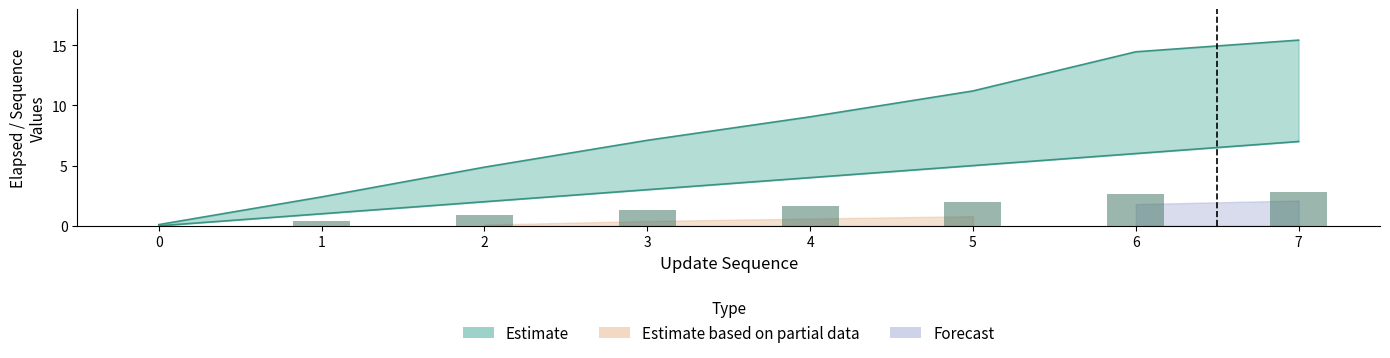

What is the sum of all elapsed_minutes values?

64.6